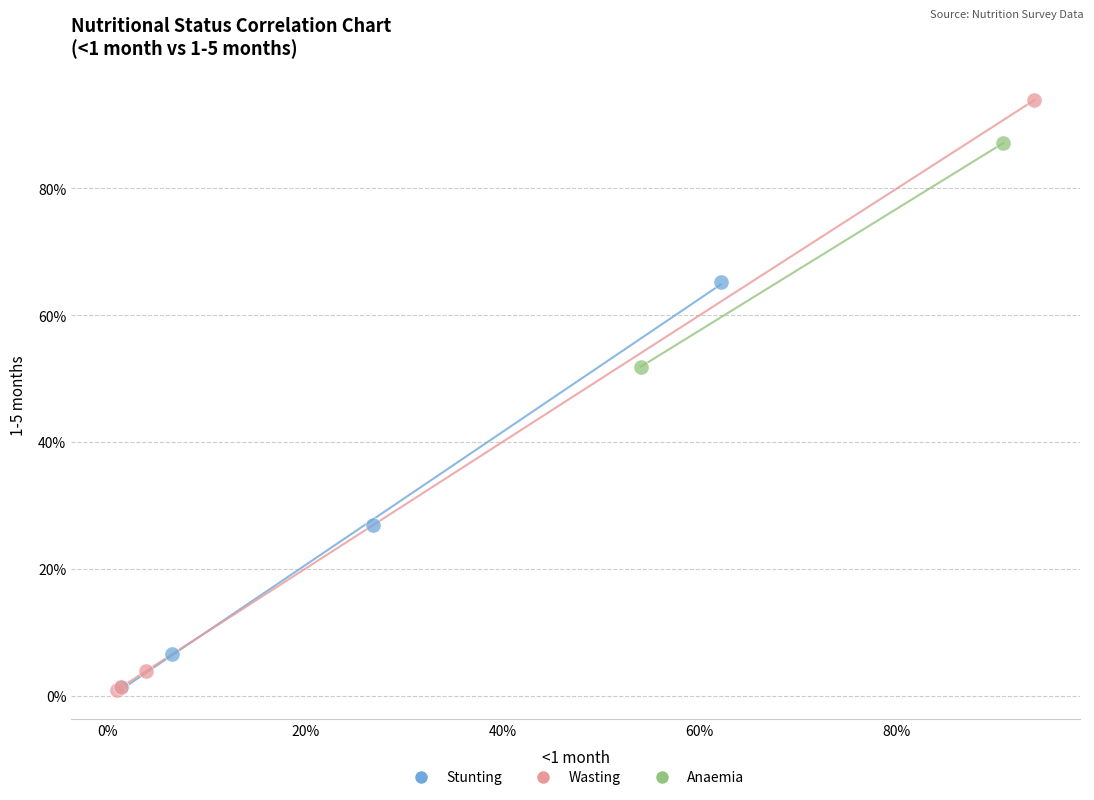

What are all the series names shown in the legend?

Stunting, Wasting, Anaemia